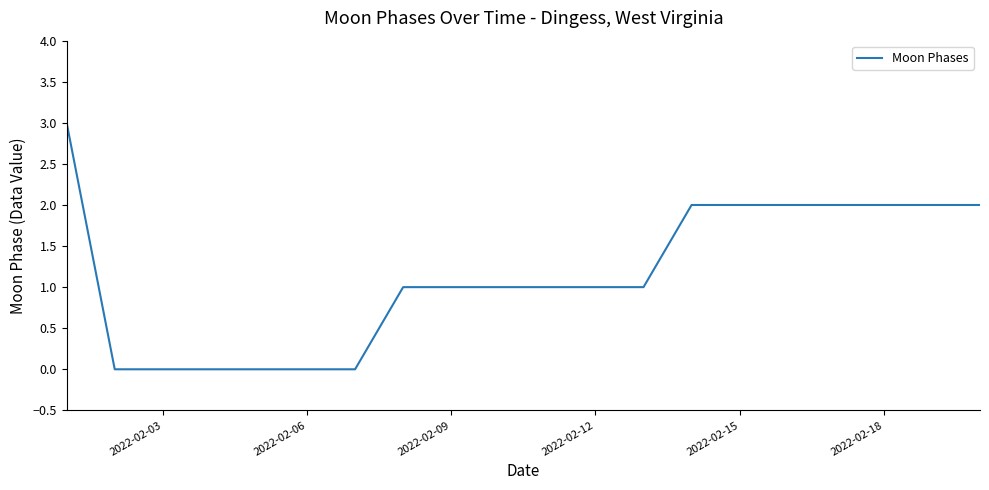

What is the average value?

1